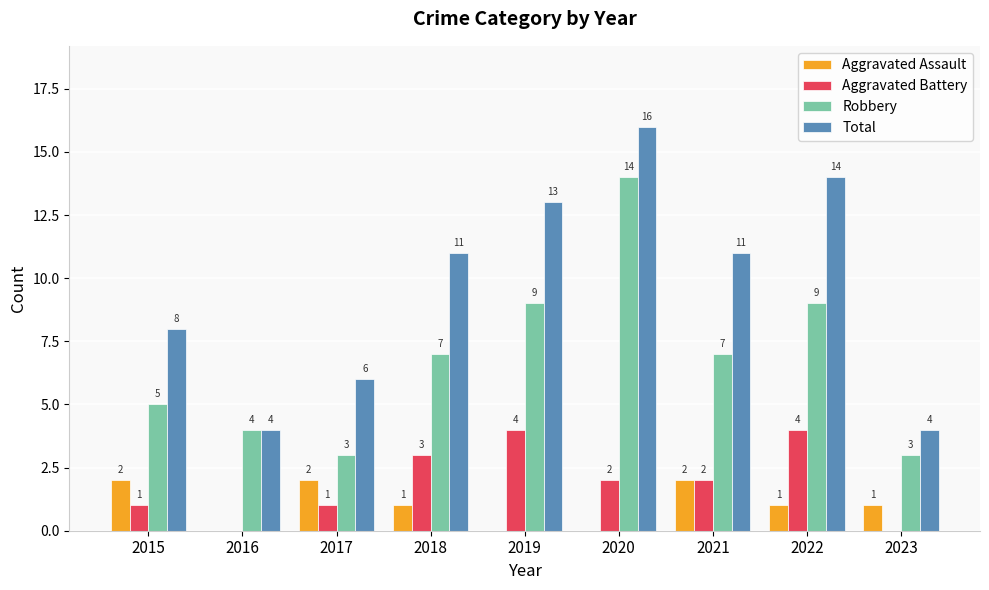

Which series has the largest total across all categories?

Total